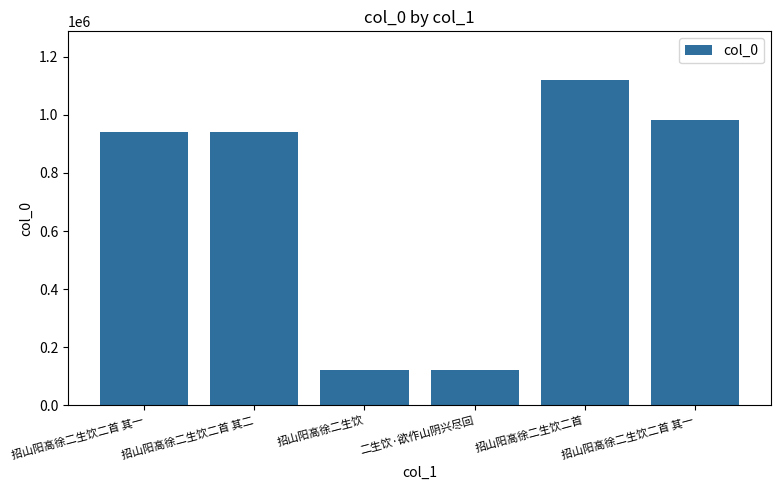

What is the maximum value shown in the chart?

1119609